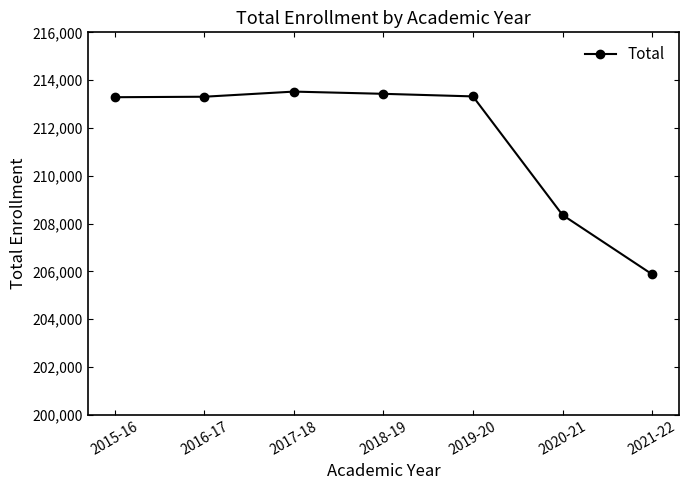

What is the label of the 2nd point from the right?

2020-21